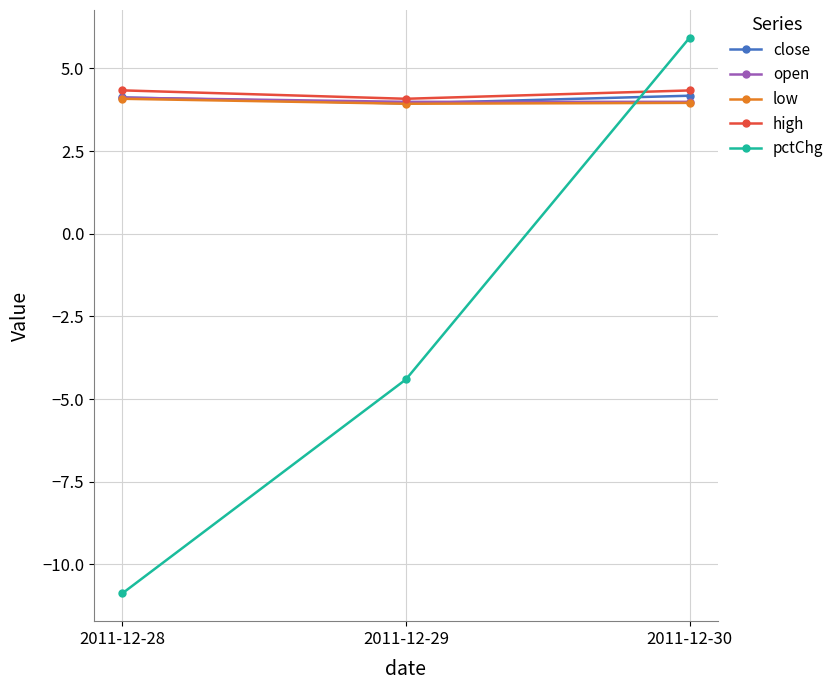

Which series has the largest total across all categories?

high